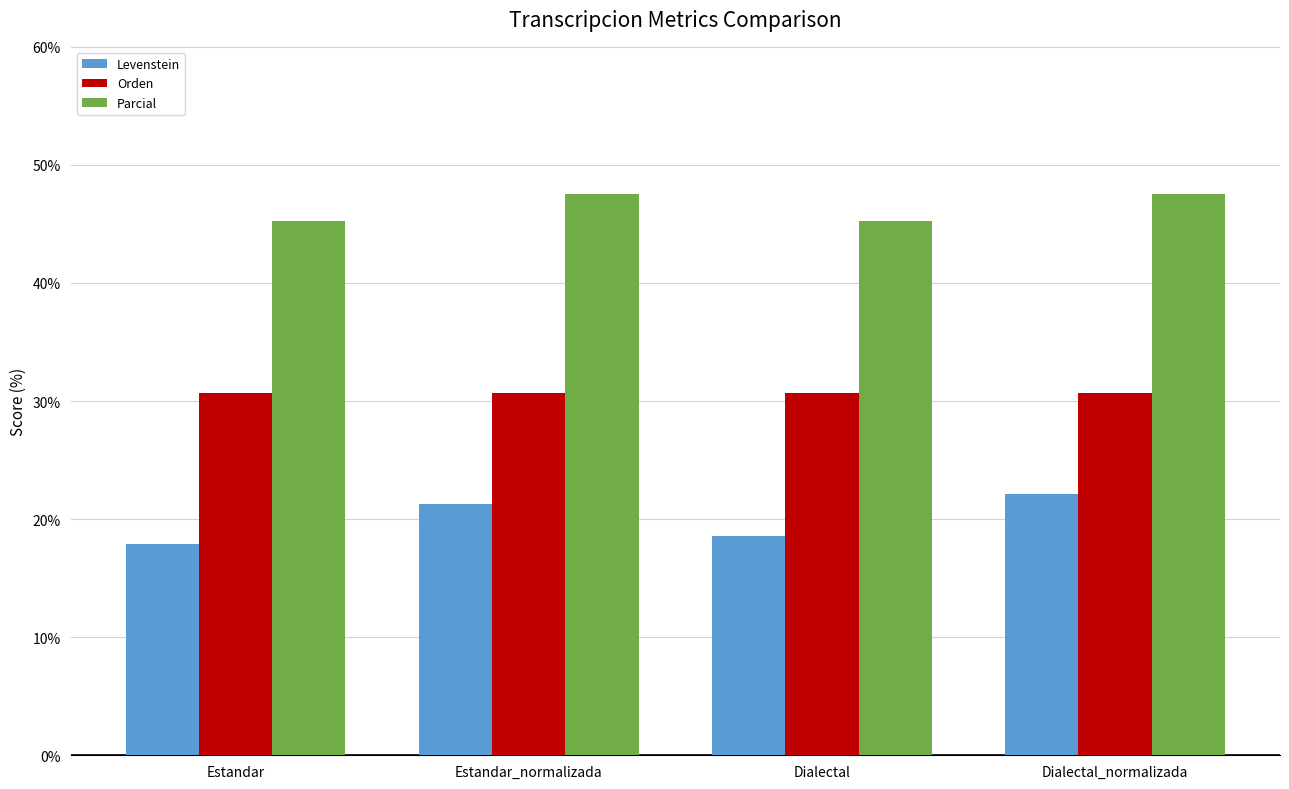

What is the sum of the Orden values at Dialectal and Estandar?

61.3